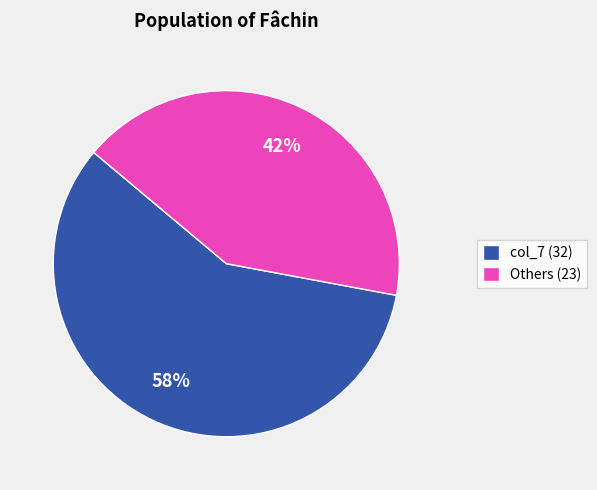

Is it true that col_7 (32) is 58% of the pie?

True